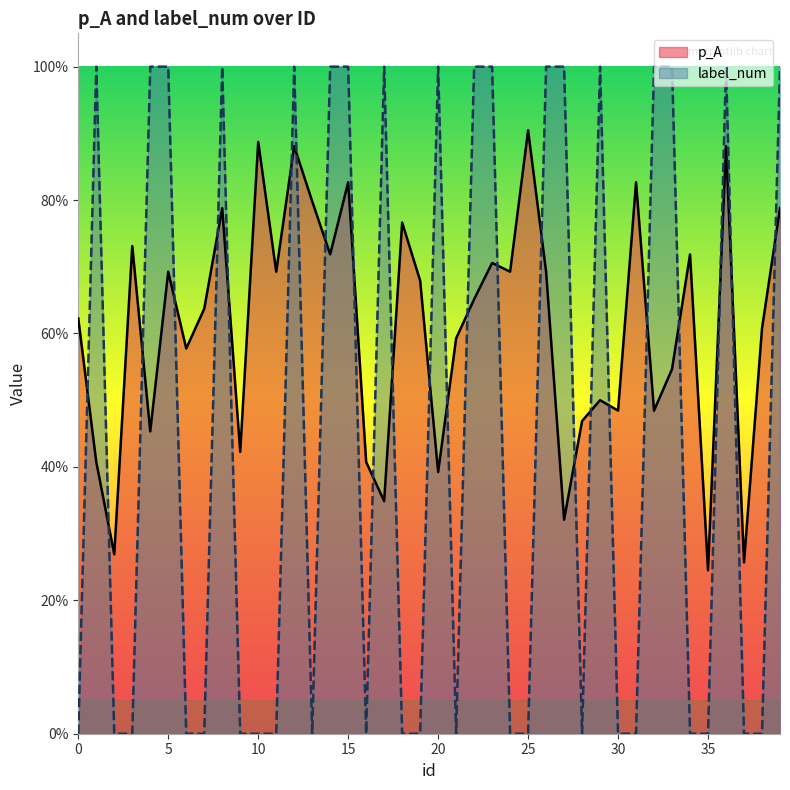

Between which two adjacent categories do p_A and label_num first intersect?

0 and 1